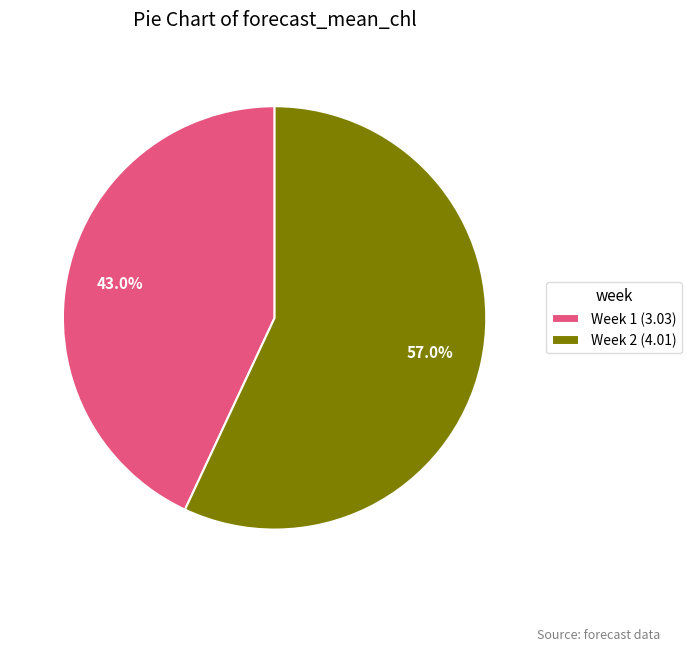

To the nearest percent, what is the average slice percentage?

50%